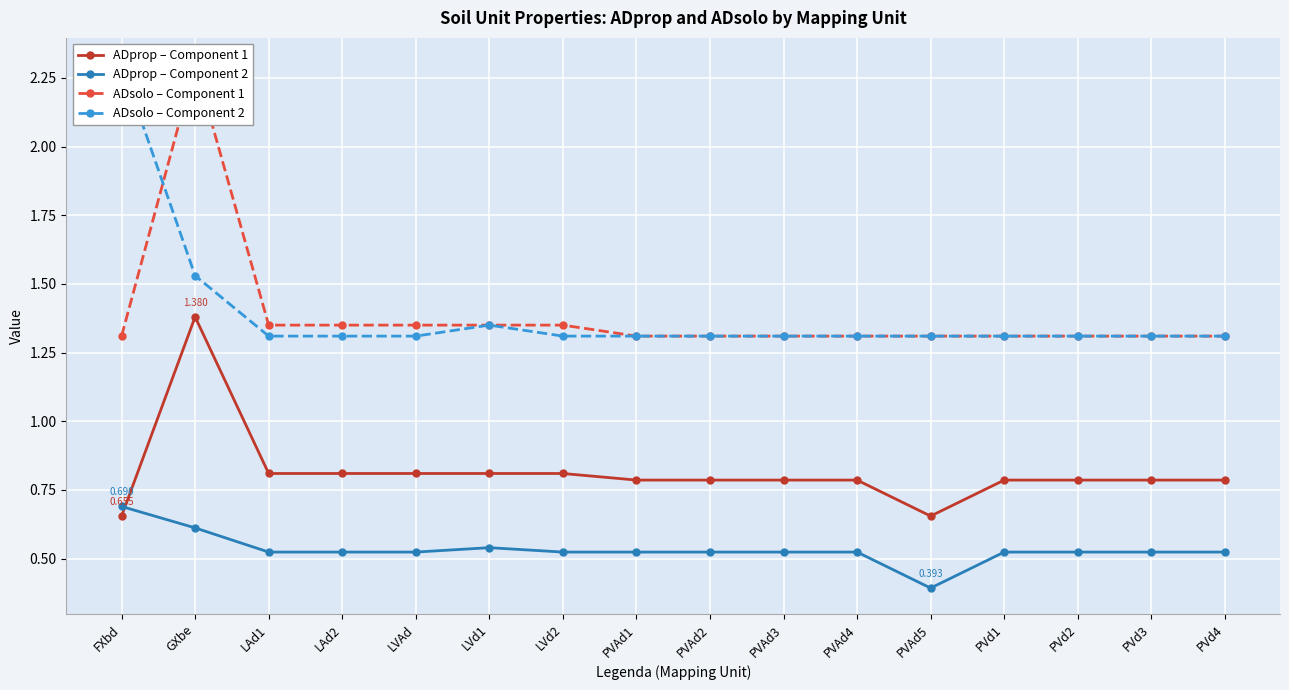

What is the maximum value for ADprop – Component 2?

0.7